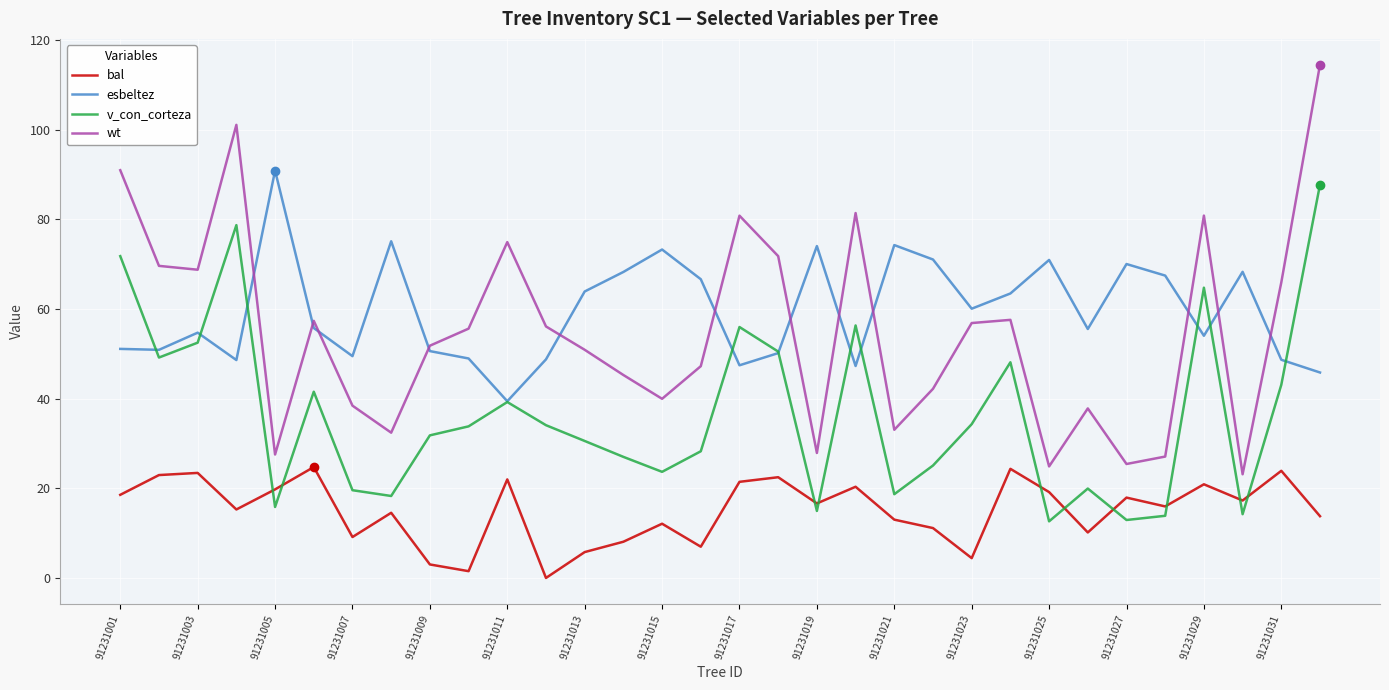

Which series has the widest spread of values?

wt